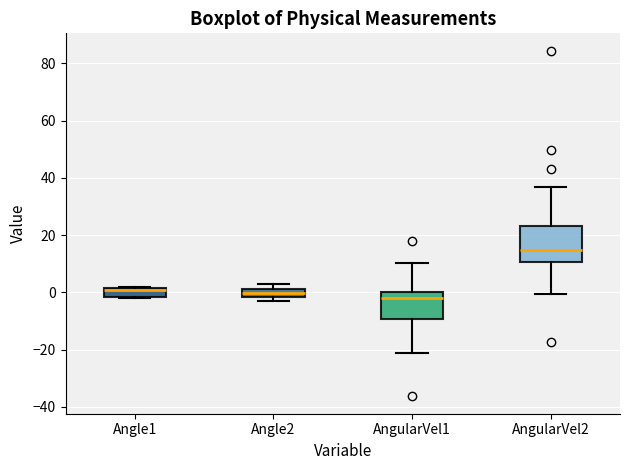

Comparing the boxes themselves (not the whiskers), which one is the tallest?

AngularVel2